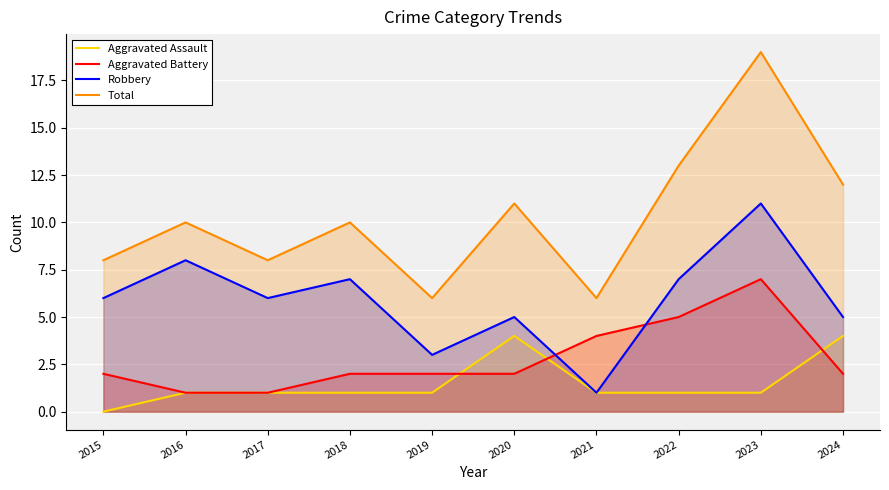

True or false: Robbery and Aggravated Assault cross at least once.

False